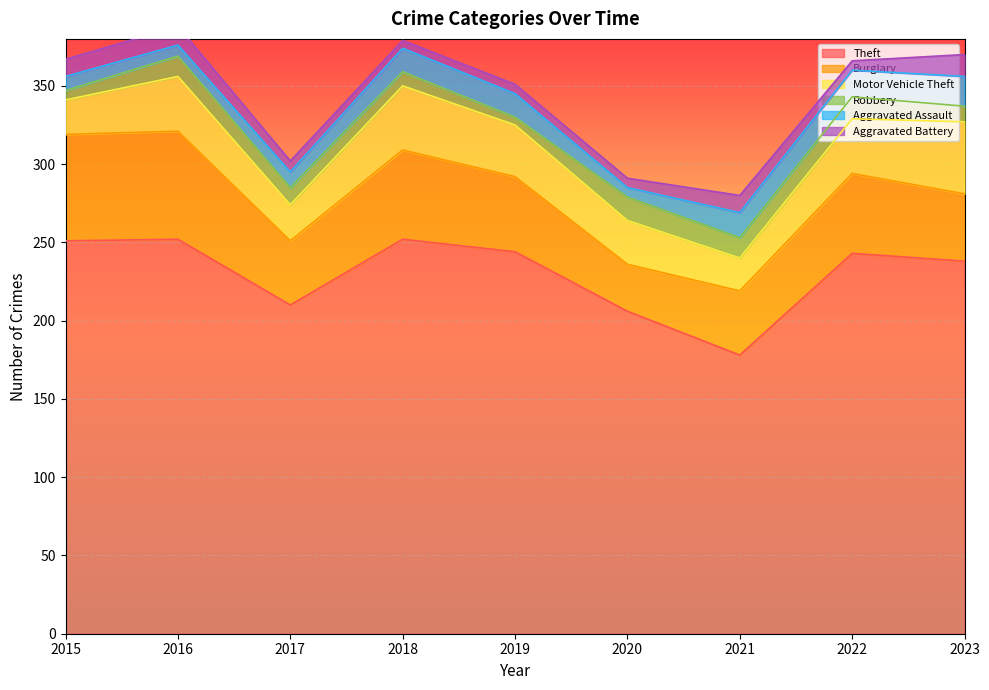

At how many categories does at least one series exceed 71?

9